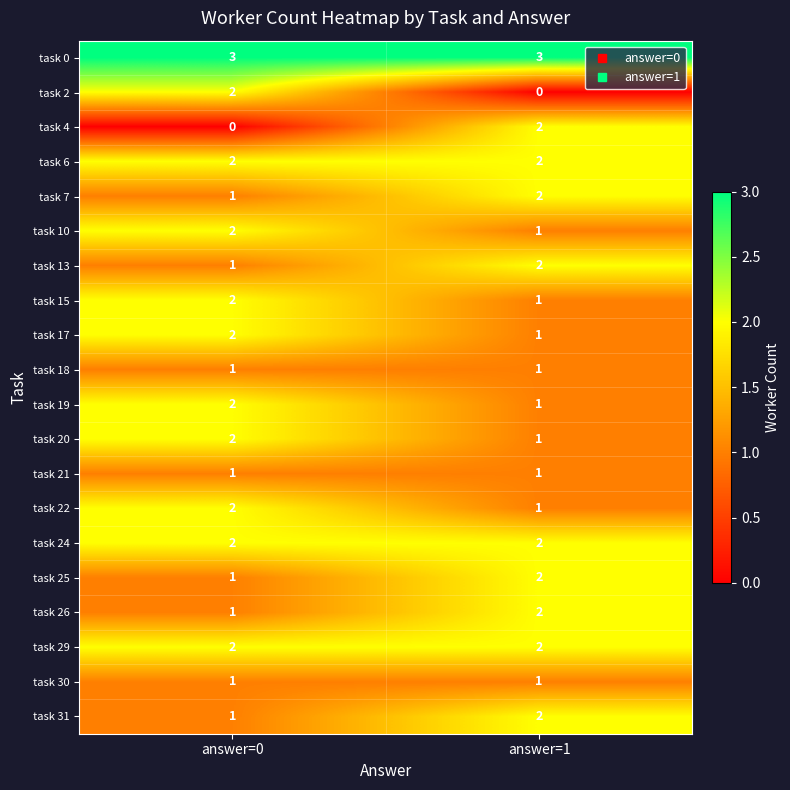

What is the spread (max minus min) of values at answer=0?

3